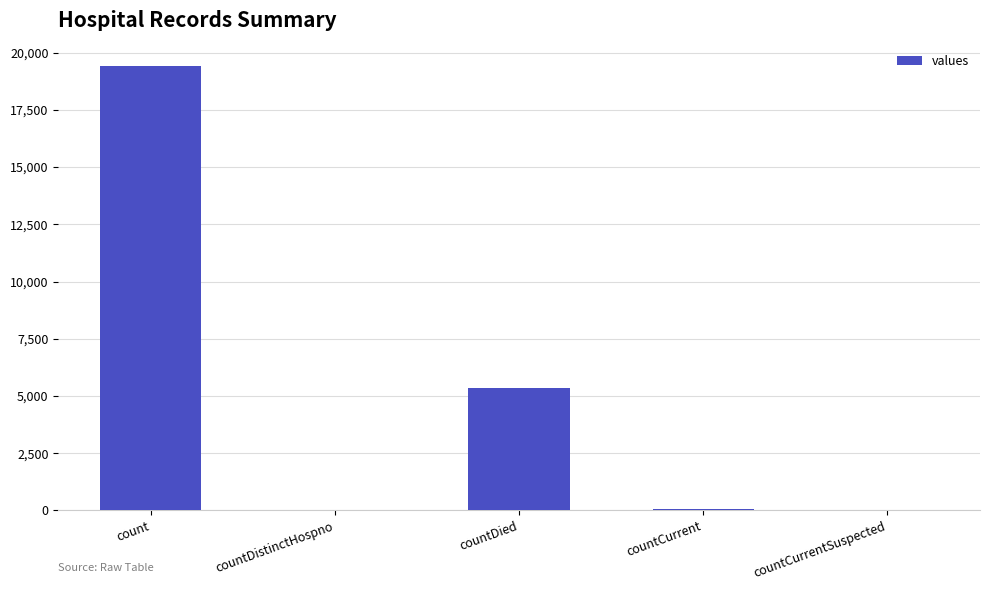

What is the average value?

4975